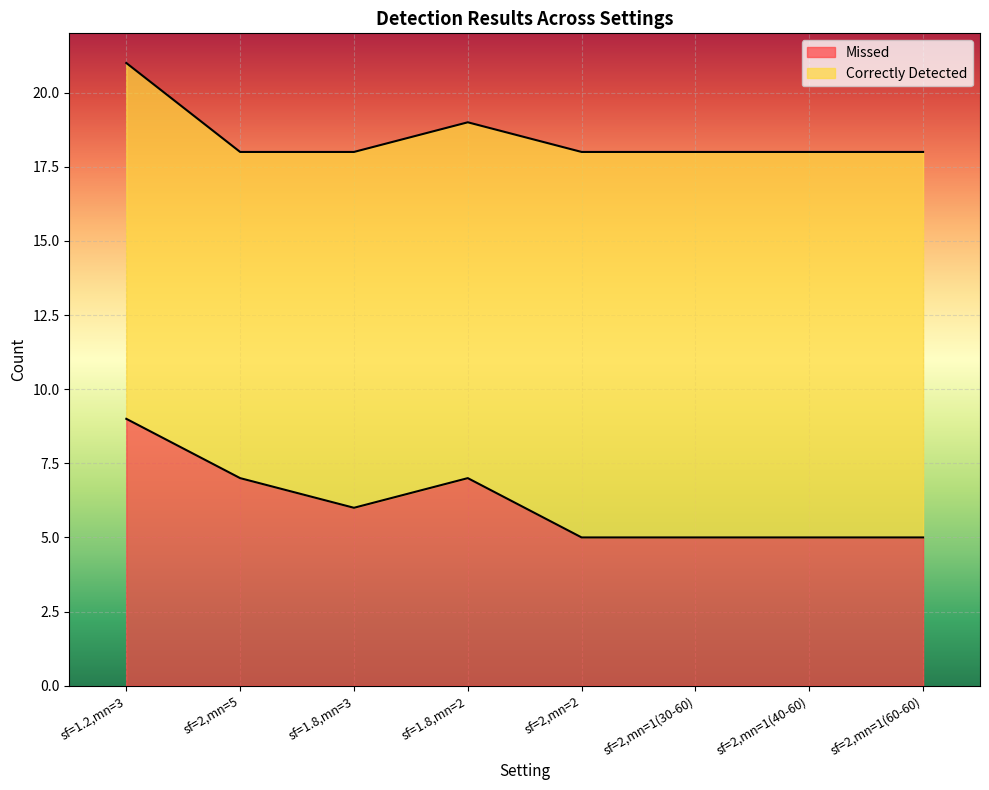

List the labels in order of value, smallest first.

sf=2,mn=2, sf=2,mn=1(30-60), sf=2,mn=1(40-60), sf=2,mn=1(60-60), sf=1.8,mn=3, sf=2,mn=5, sf=1.8,mn=2, sf=1.2,mn=3